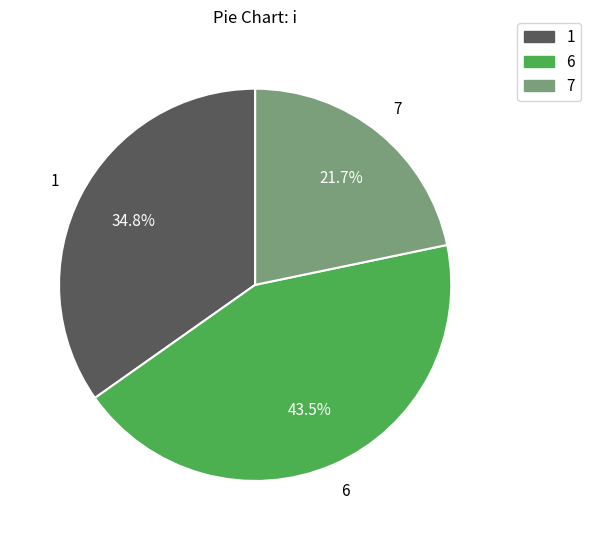

Does any single category account for the majority?

No